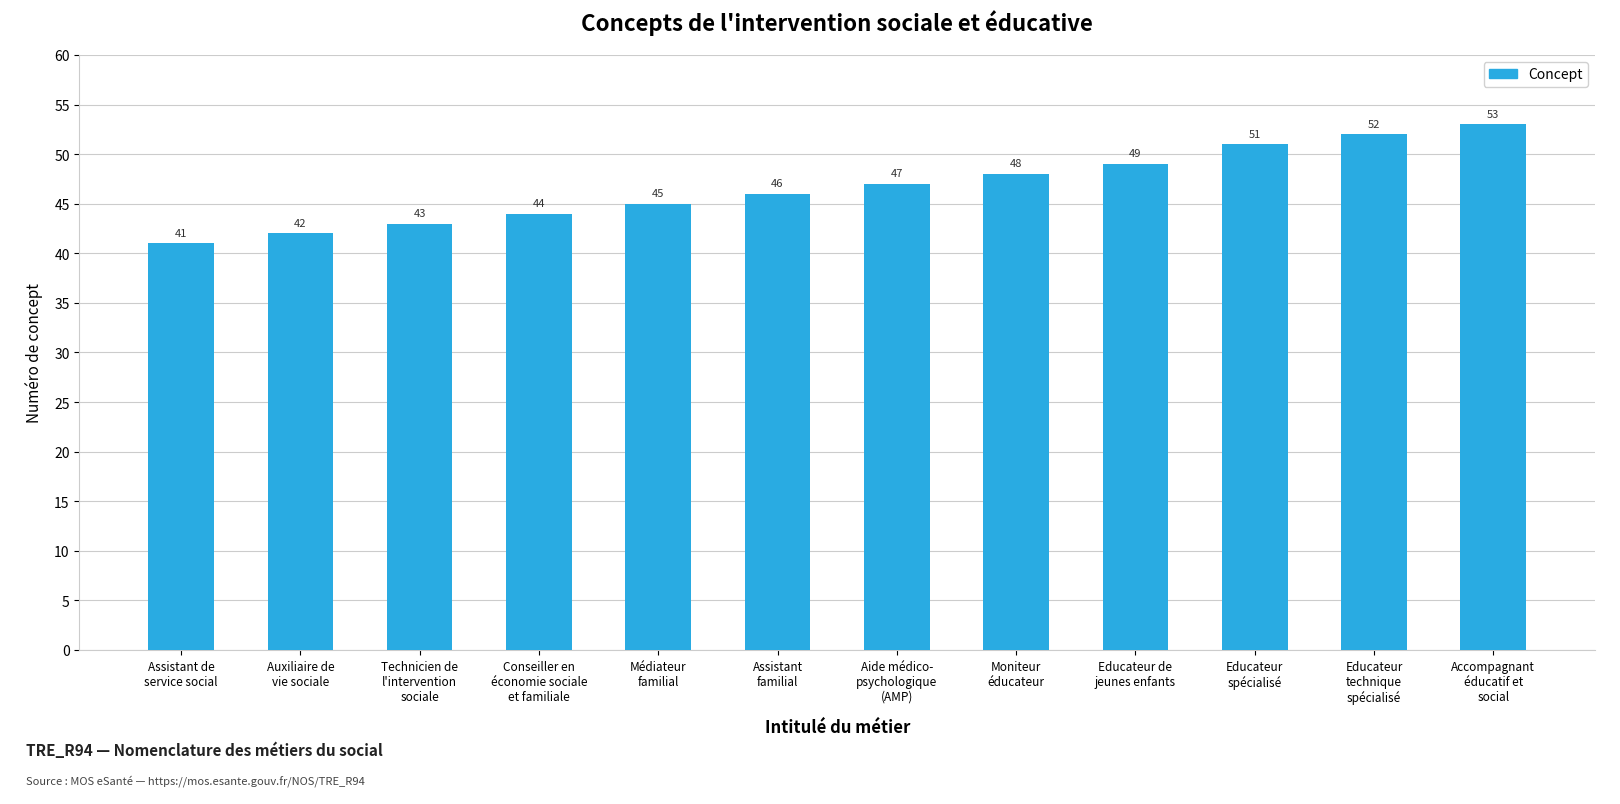

What is the difference between the second highest and minimum values?

11